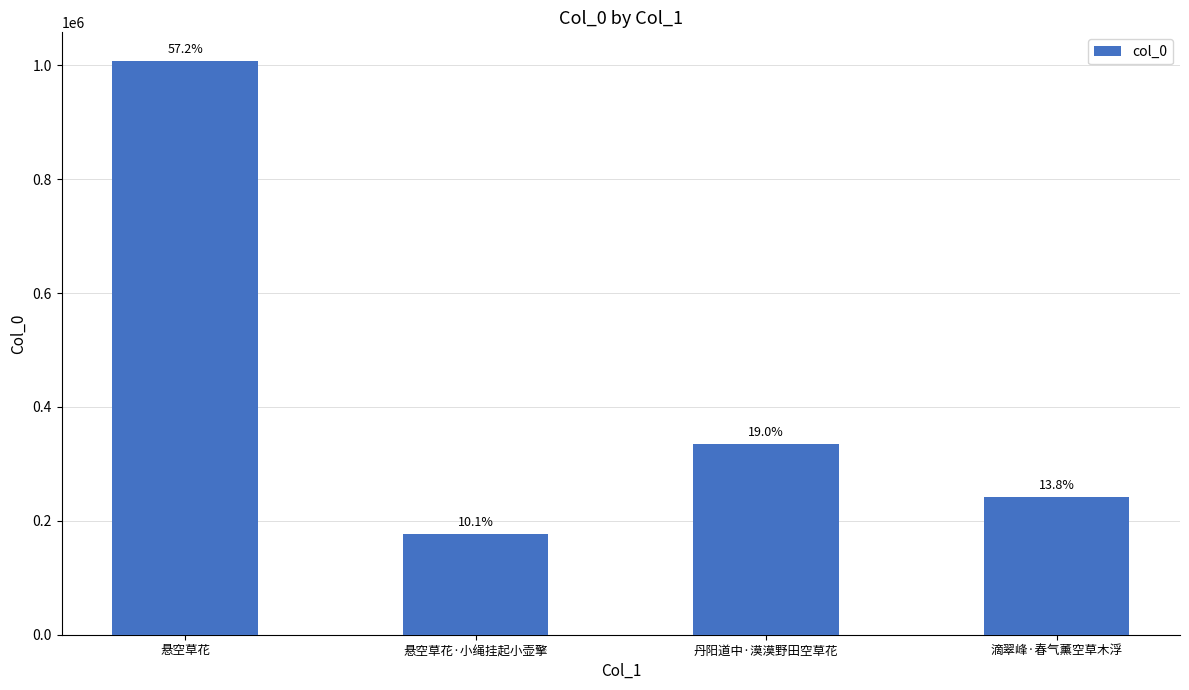

Does the chart contain any negative values?

No